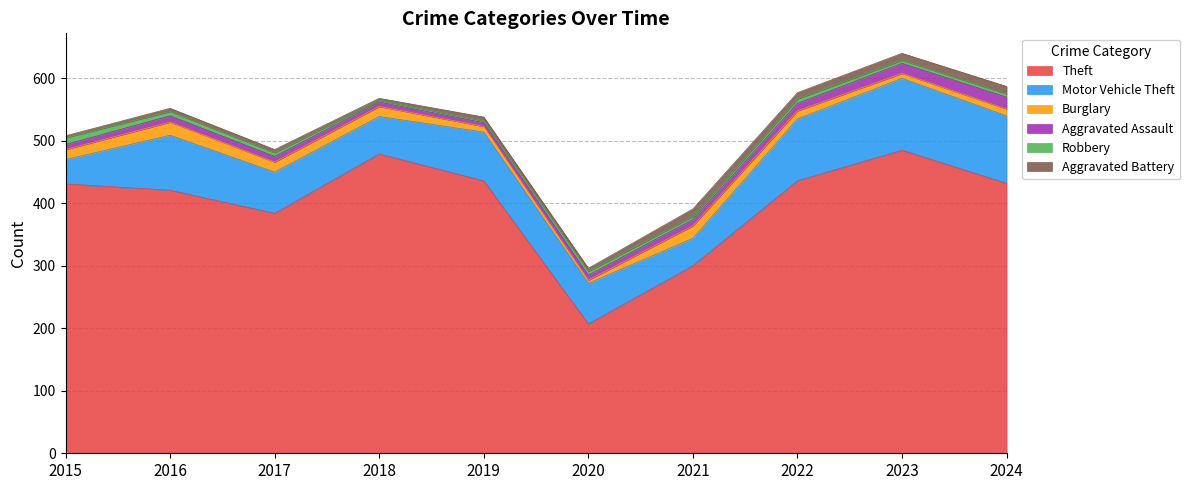

How many Aggravated Battery values are between 5 and 11?

6